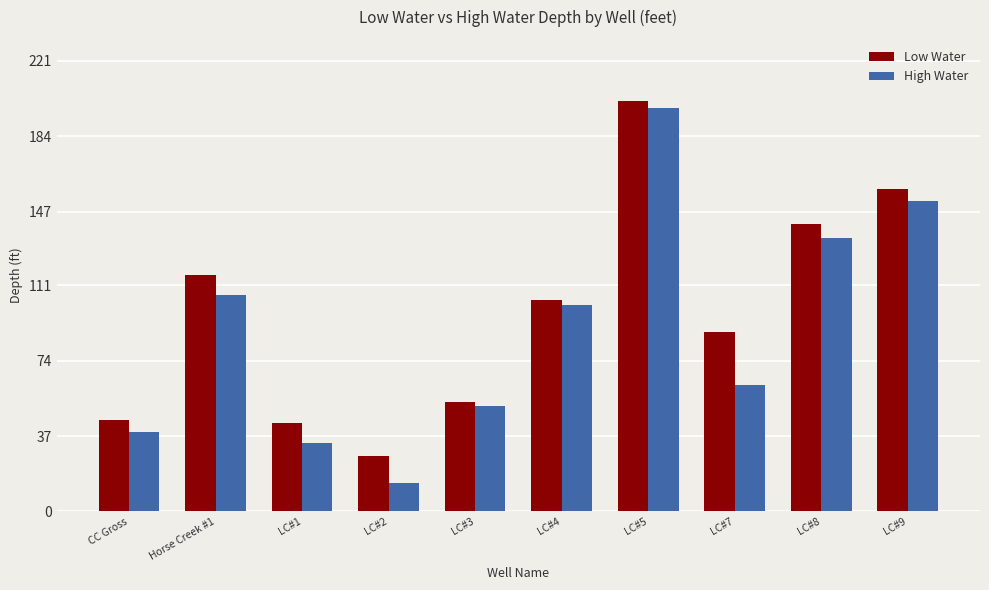

What is the difference between the High Water values at LC#3 and CC Gross?

12.8